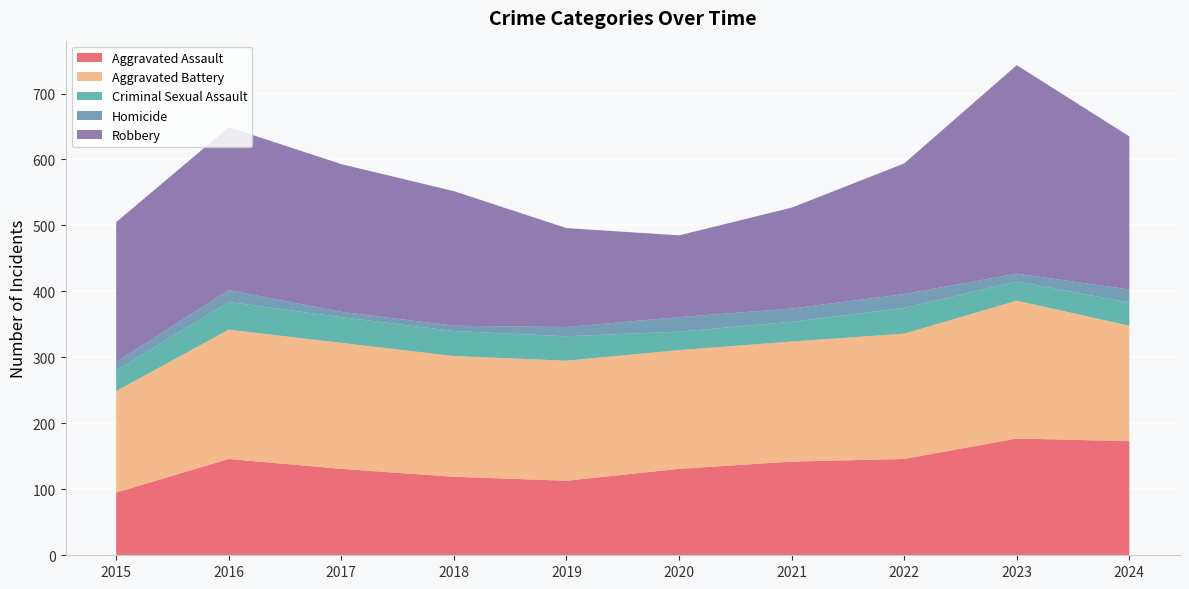

Reading left to right, extract all data points from this chart.

Aggravated Assault: 95	146	131	119	113	131	142	146	177	173
Aggravated Battery: 154	196	191	183	182	180	182	190	209	175
Criminal Sexual Assault: 31	42	39	38	37	28	30	39	29	35
Homicide: 13	18	8	8	14	22	20	21	12	20
Robbery: 212	247	224	204	150	124	153	198	316	232